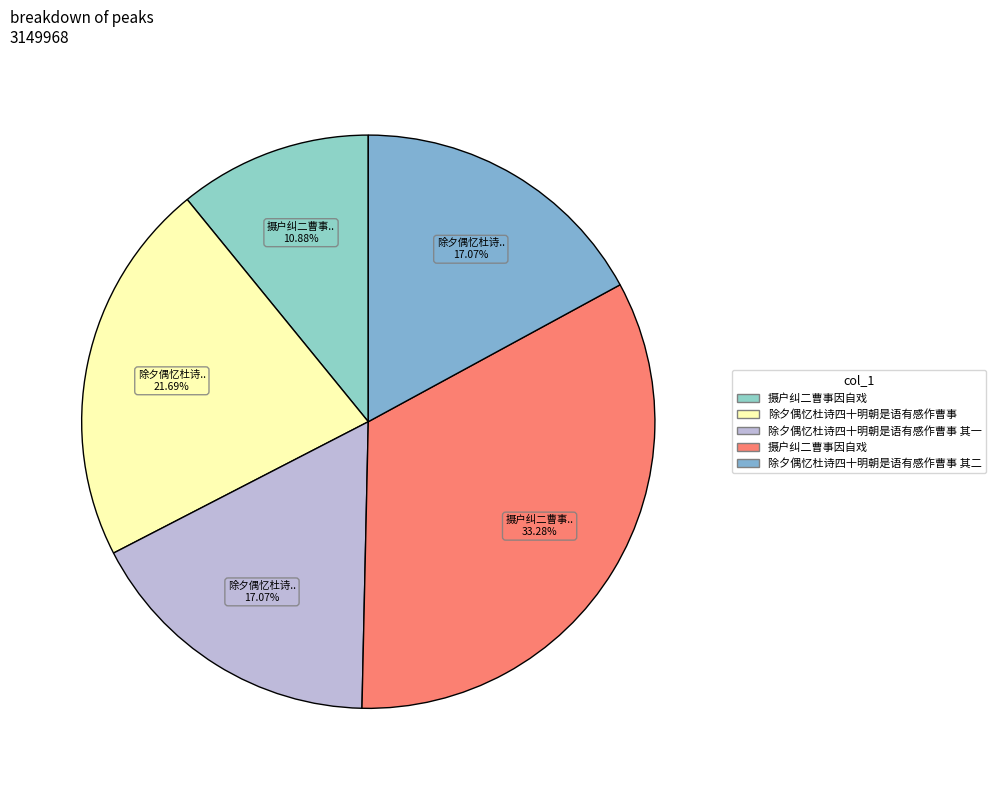

Count the number of slices in the pie.

5